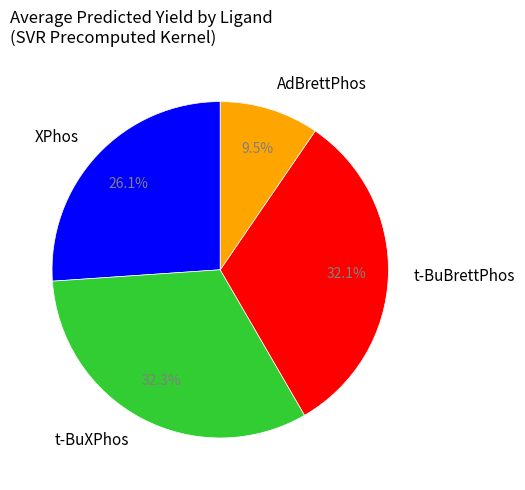

Which has a higher value, AdBrettPhos or t-BuXPhos?

t-BuXPhos